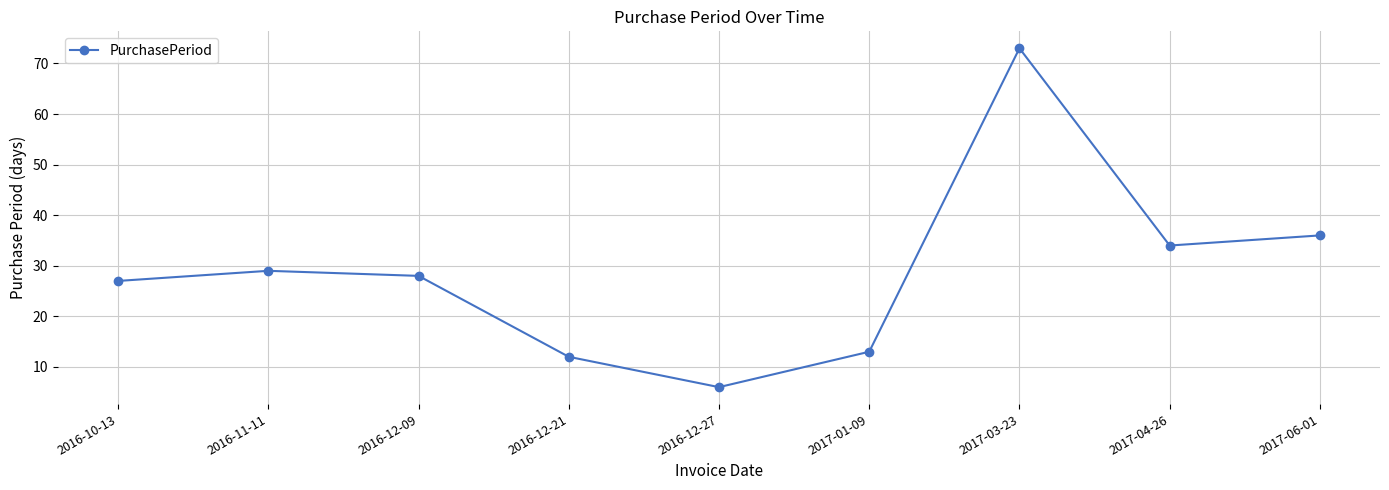

Is it true that the value at 2017-01-09 is 19?

False